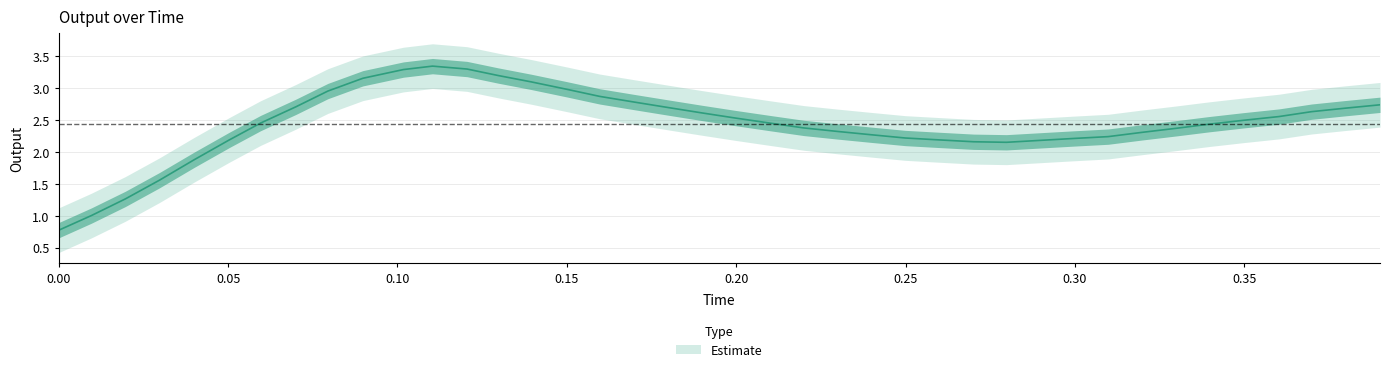

Count the number of data series in this chart.

1